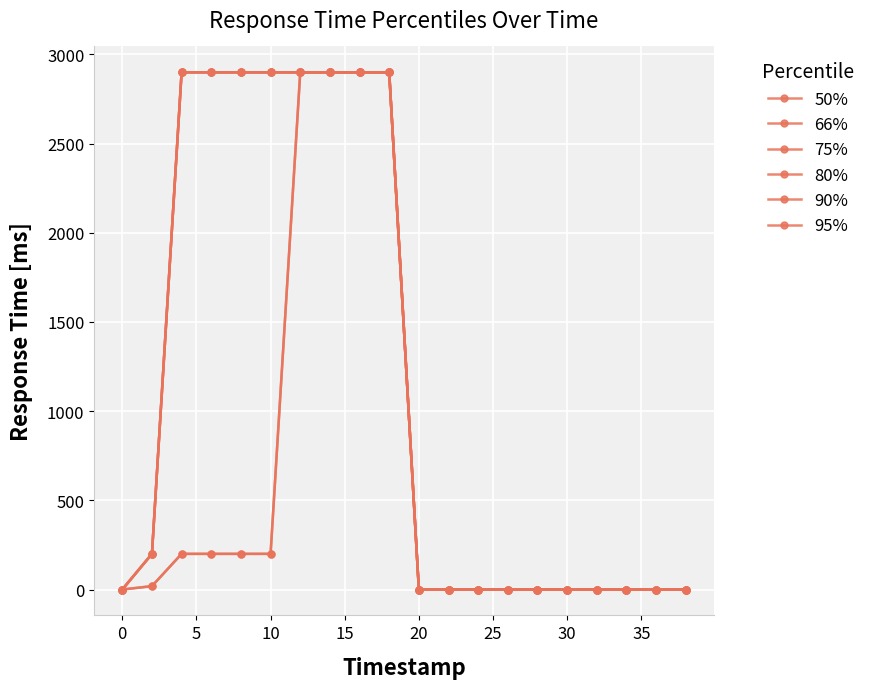

Is this an area chart (filled region under the line)?

No